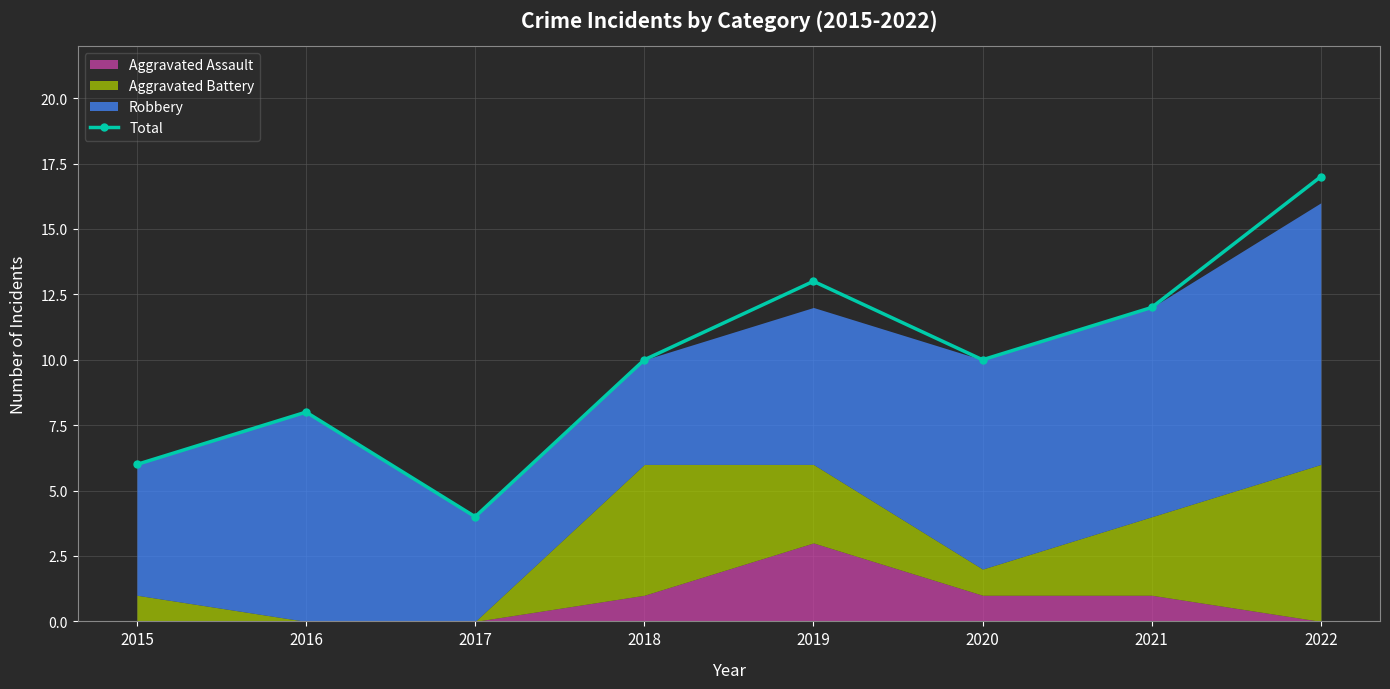

Rank the categories by value from highest to lowest.

2022, 2019, 2021, 2018, 2020, 2016, 2015, 2017